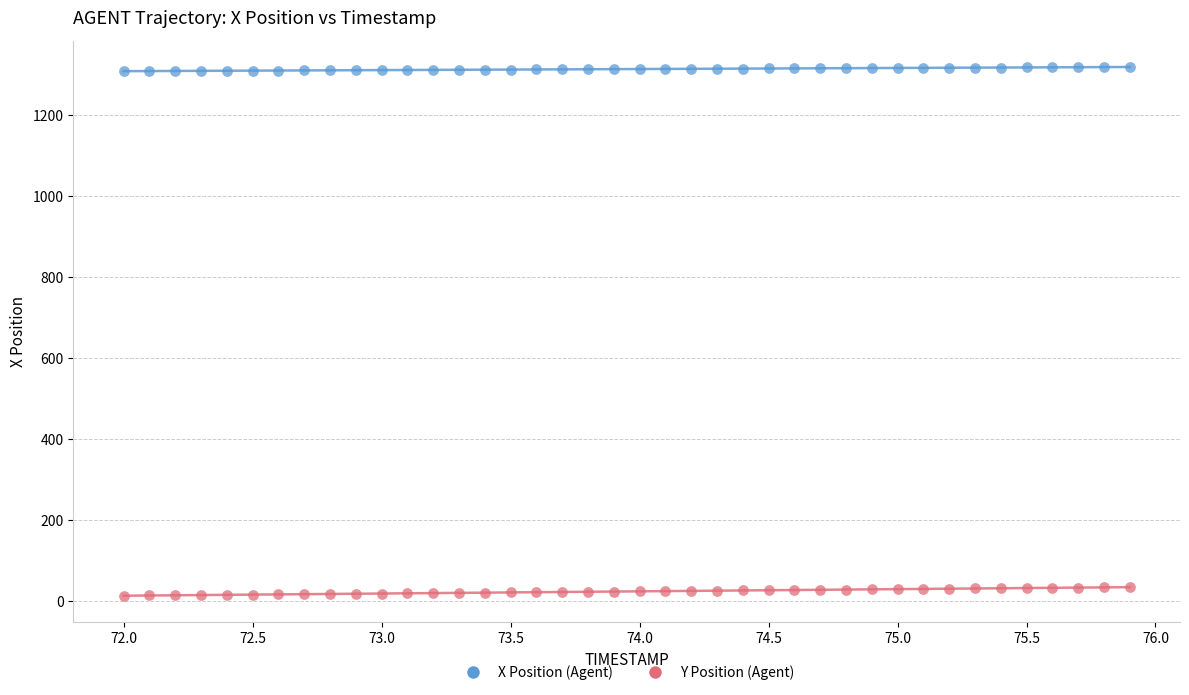

Across all data points, what is the range of X values (max minus min)?

3.9